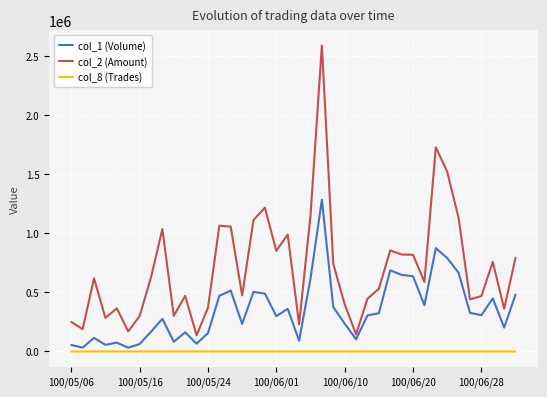

True or false: col_8 (Trades) and col_1 (Volume) cross at least once.

False